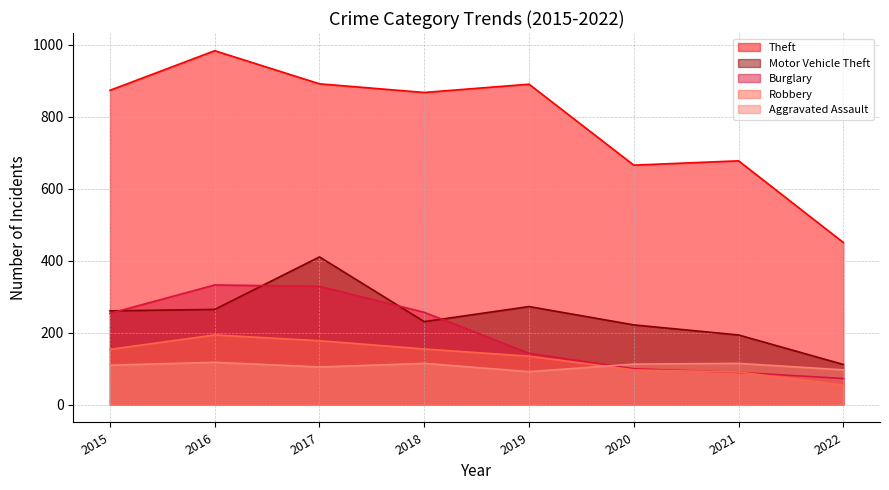

What is the difference between the second highest and second lowest values in the Motor Vehicle Theft series?

79